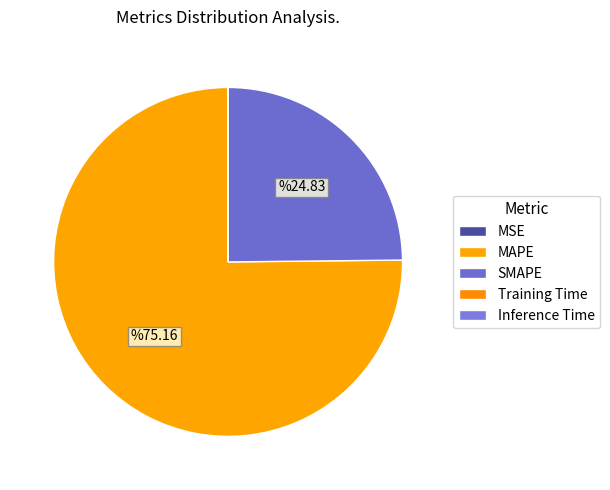

How many slices are in this pie chart?

5